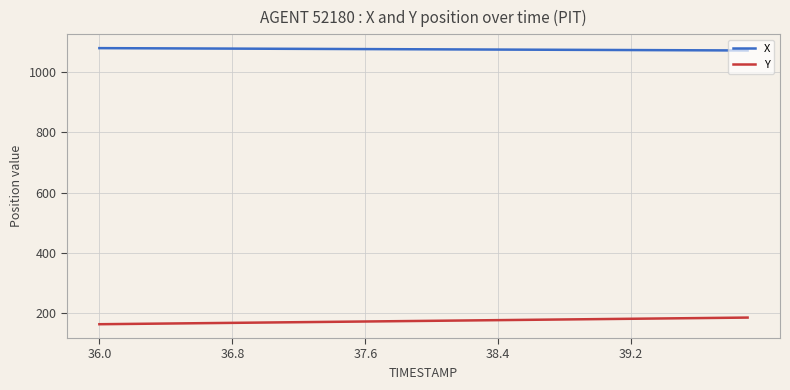

List the series in order of their overall mean, lowest first.

Y, X